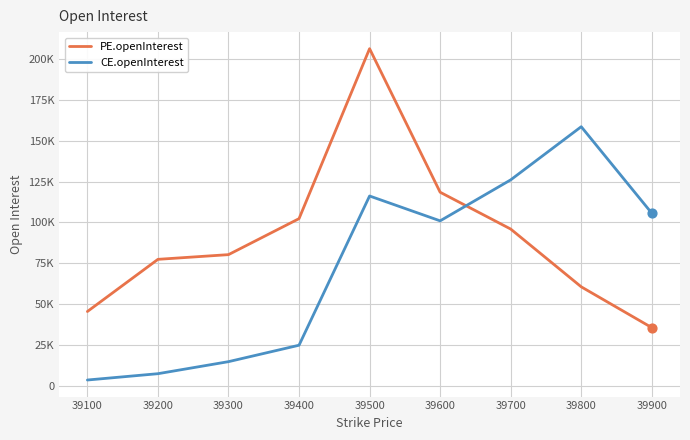

Is the value of CE.openInterest at 39400 greater than the value of PE.openInterest at 39800?

No